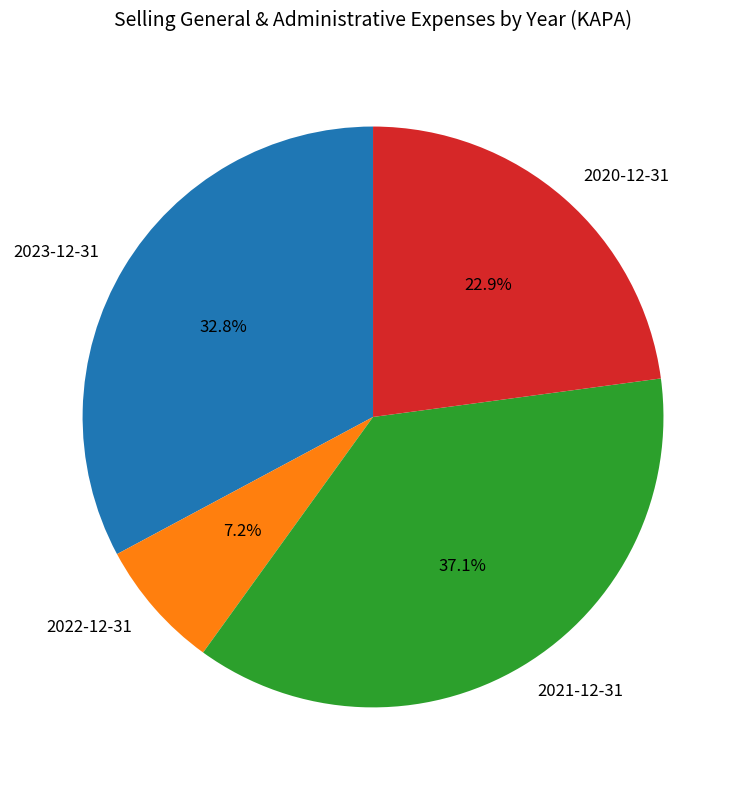

Is it true that 2021-12-31 is 42% of the pie?

False